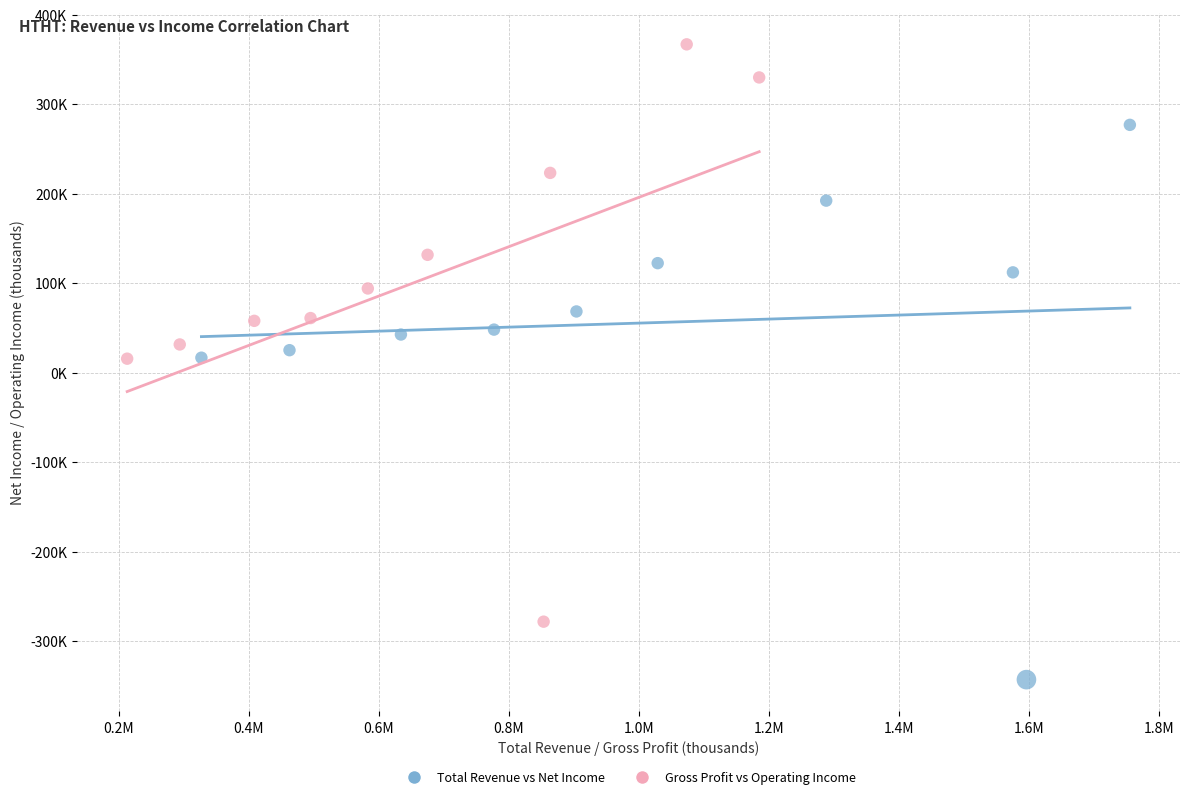

What are all the series names shown in the legend?

Total Revenue vs Net Income, Gross Profit vs Operating Income